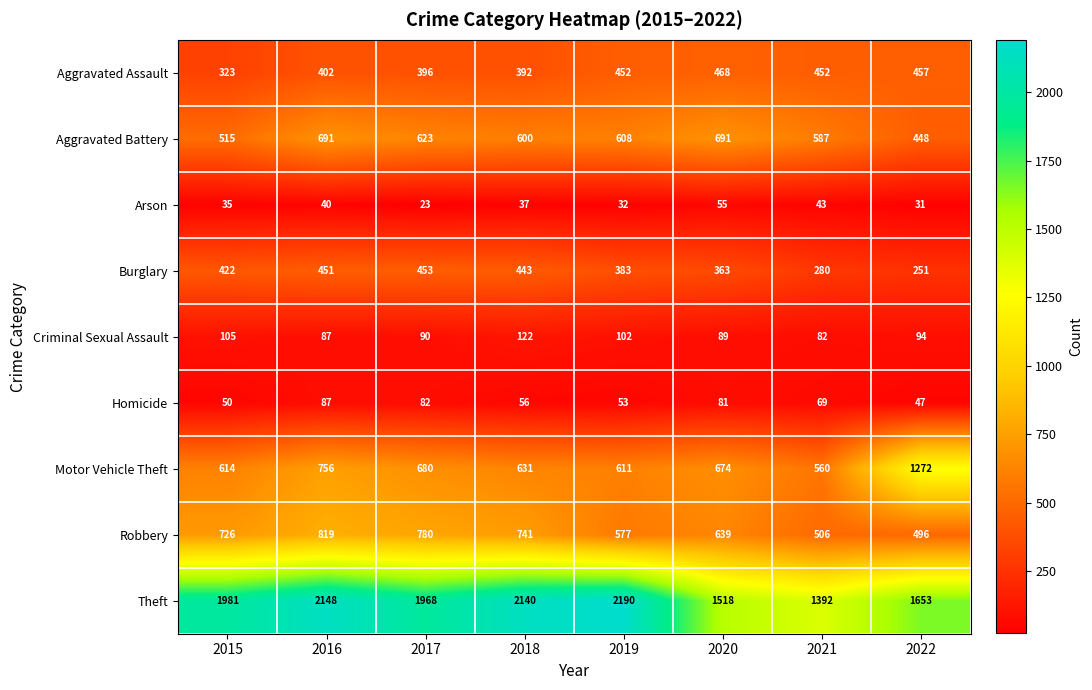

What is the spread (max minus min) of values at 2017?

1945